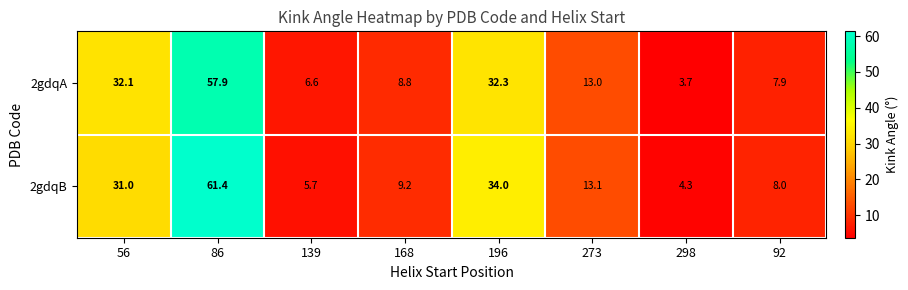

What is the difference between the second highest and second lowest values in the 2gdqA series?

25.7